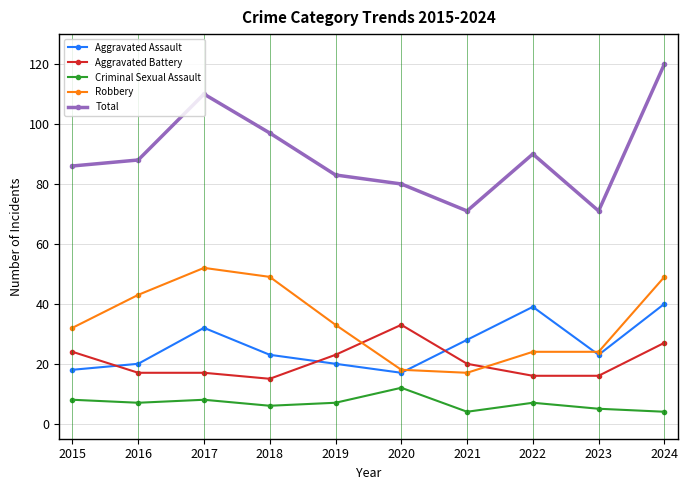

At how many categories does at least one series exceed 48?

10